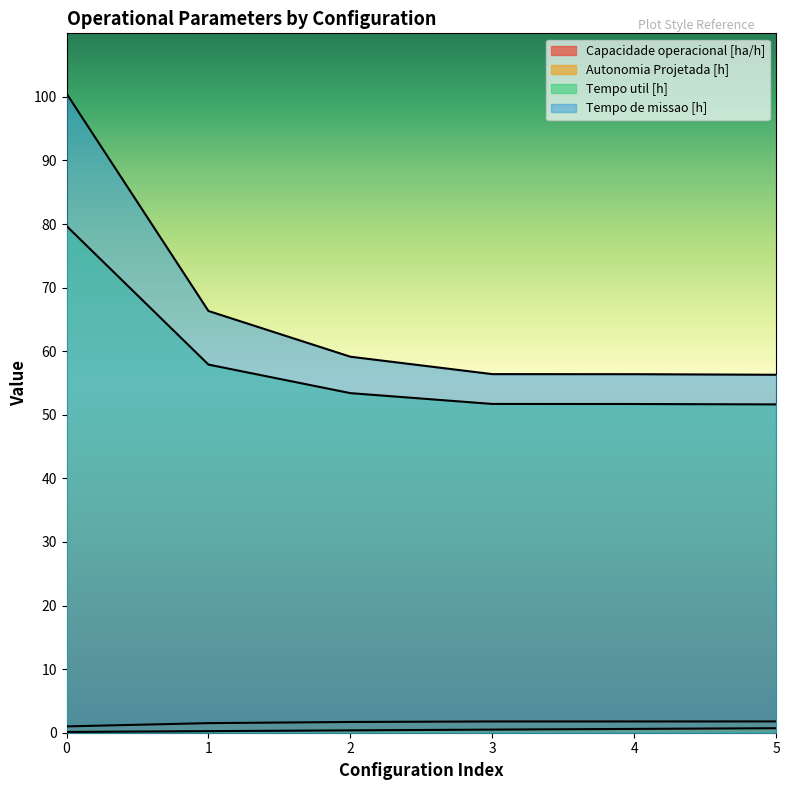

What is the difference between the Autonomia Projetada [h] values at 1 and 5?

0.5